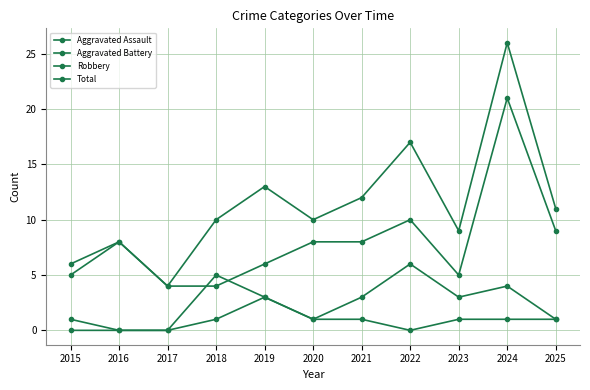

At how many categories does at least one series exceed 19?

1